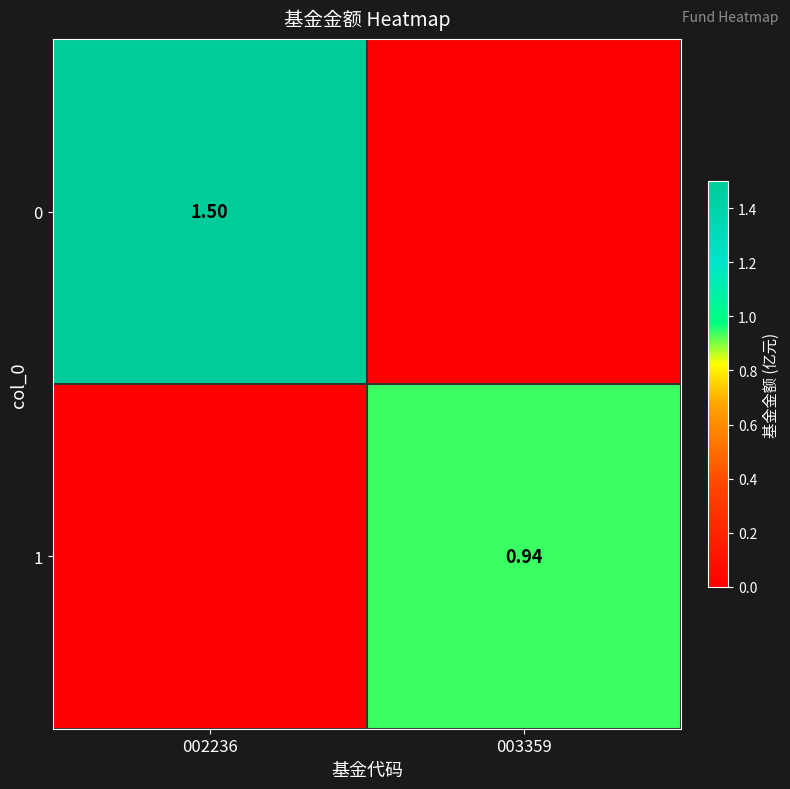

Between 002236 and 003359, which is larger?

002236